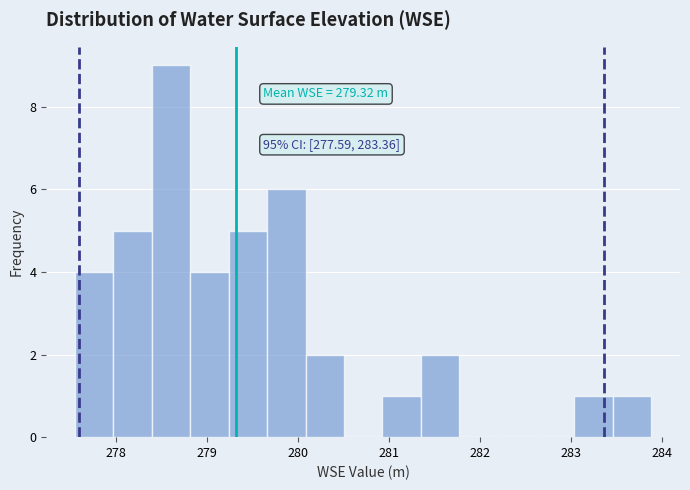

Which range on the x-axis has the tallest bar?

278.4 to 278.8